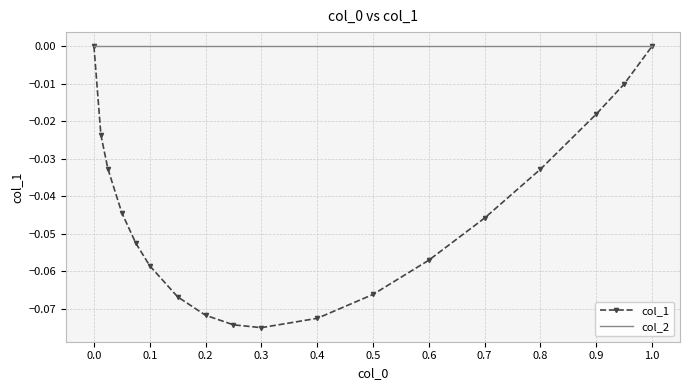

What are all the series names shown in the legend?

col_1, col_2